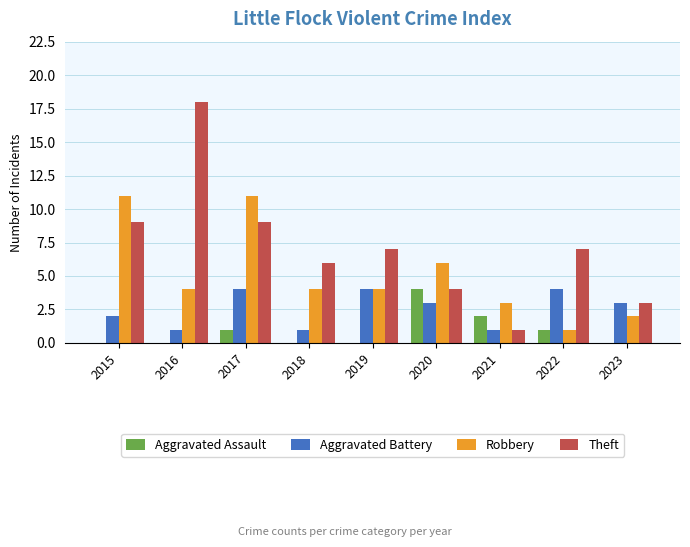

What is the maximum value for Robbery?

11